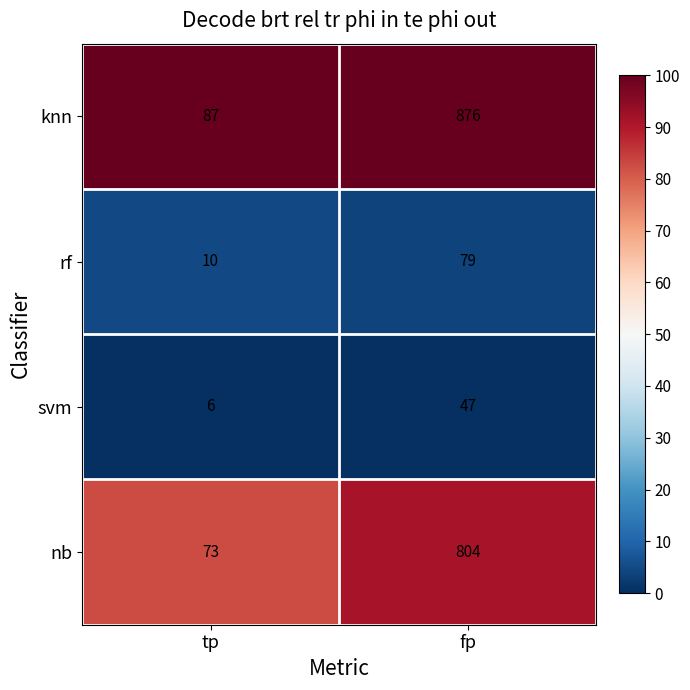

Read the knn value at tp, to the nearest 50.

100